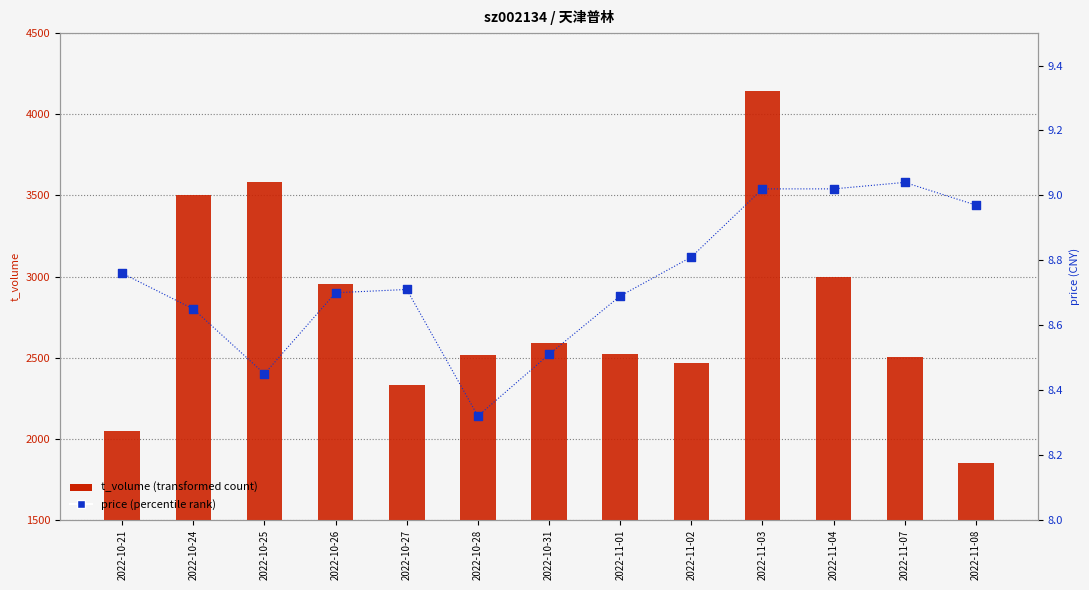

At how many categories does at least one series exceed 2732?

5